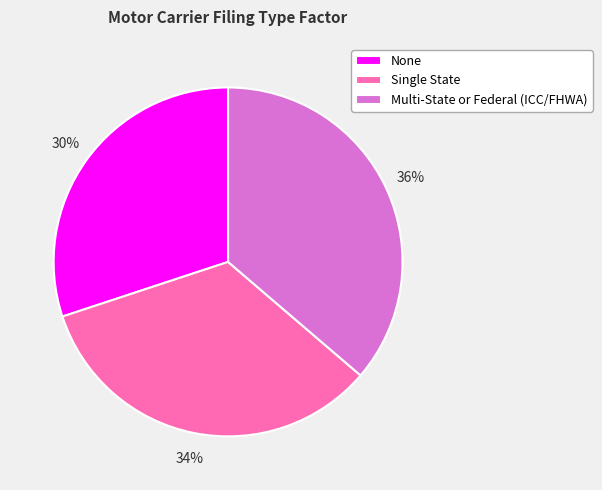

True or false: Multi-State or Federal (ICC/FHWA) accounts for 30% of the total.

False